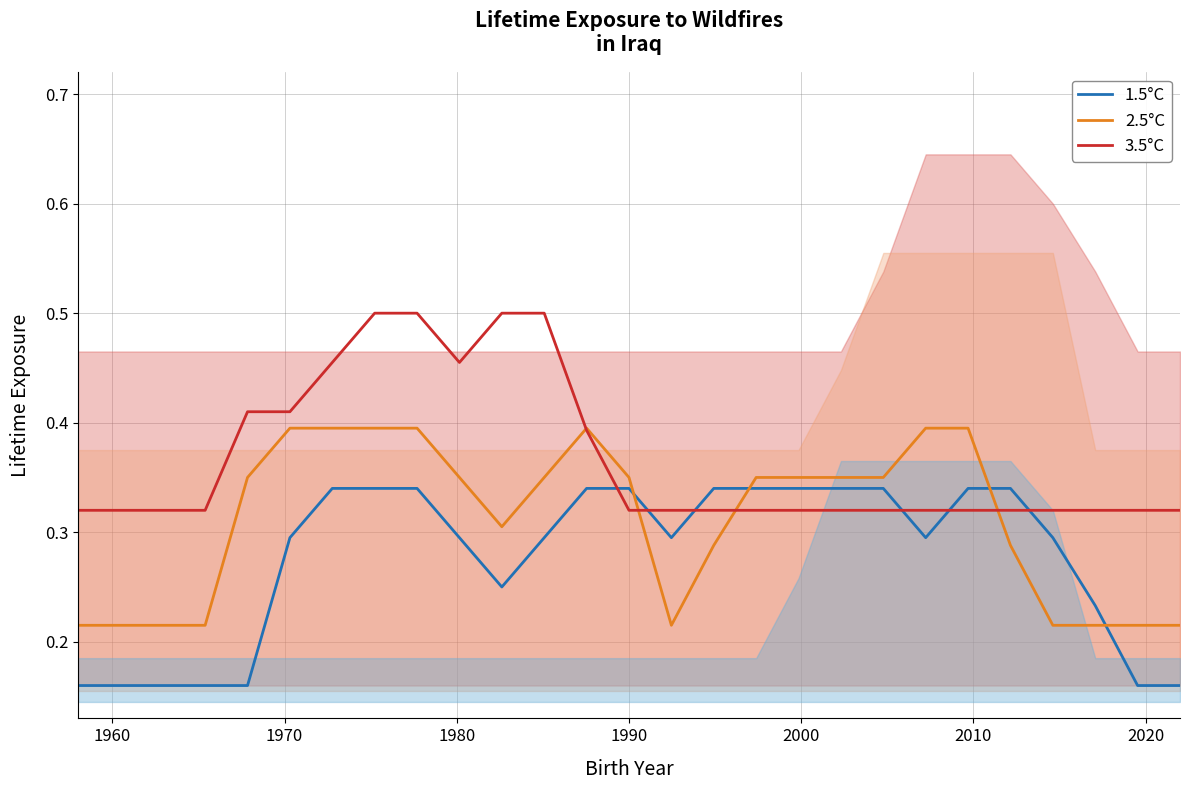

How many 1.5°C values are between 0 and 1?

27